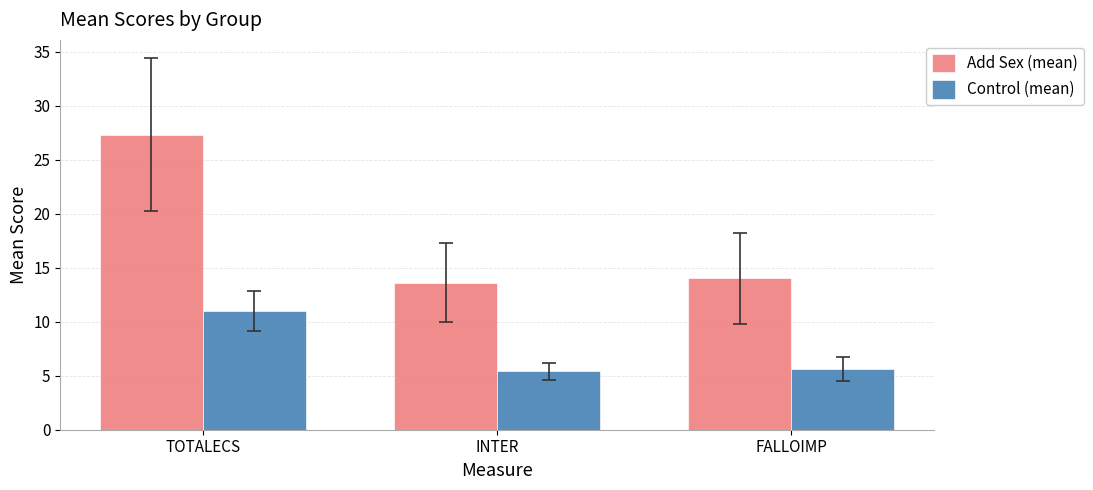

What is the average value of the Control (mean) series?

7.3